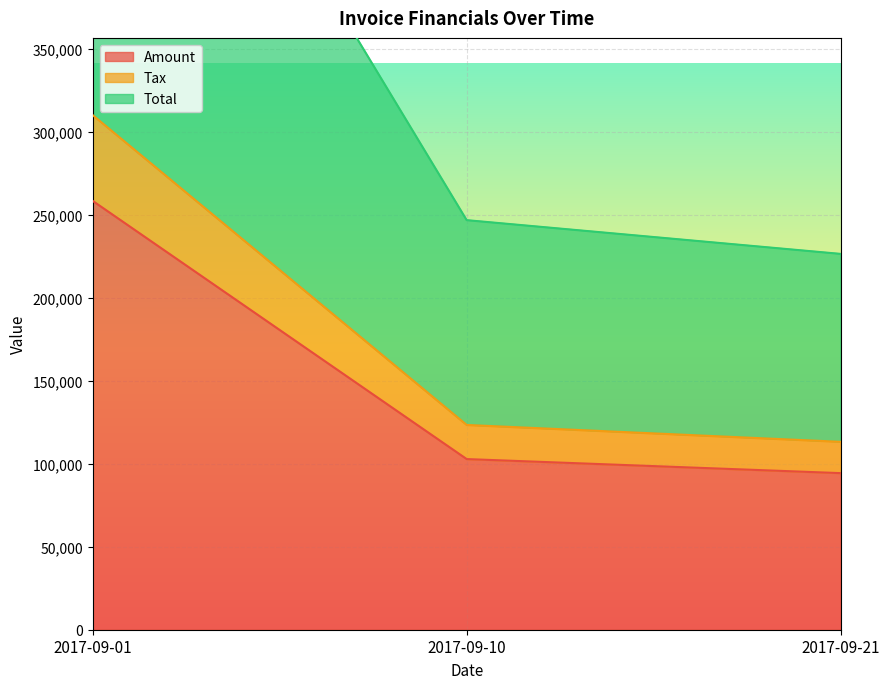

How many data points in Tax are less than 20565?

1